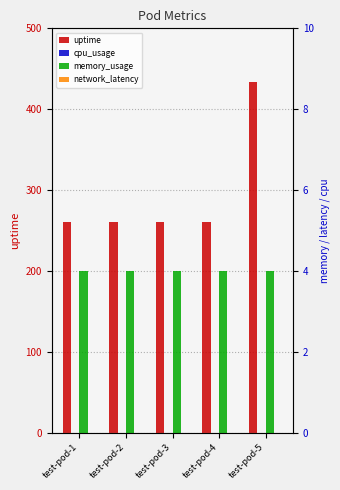

Reading left to right, extract all data points from this chart.

uptime: test-pod-1=260	test-pod-2=260	test-pod-3=260	test-pod-4=260	test-pod-5=434
cpu_usage: test-pod-1=0	test-pod-2=0	test-pod-3=0	test-pod-4=0	test-pod-5=0
memory_usage: test-pod-1=4	test-pod-2=4	test-pod-3=4	test-pod-4=4	test-pod-5=4
network_latency: test-pod-1=0	test-pod-2=0	test-pod-3=0	test-pod-4=0	test-pod-5=0